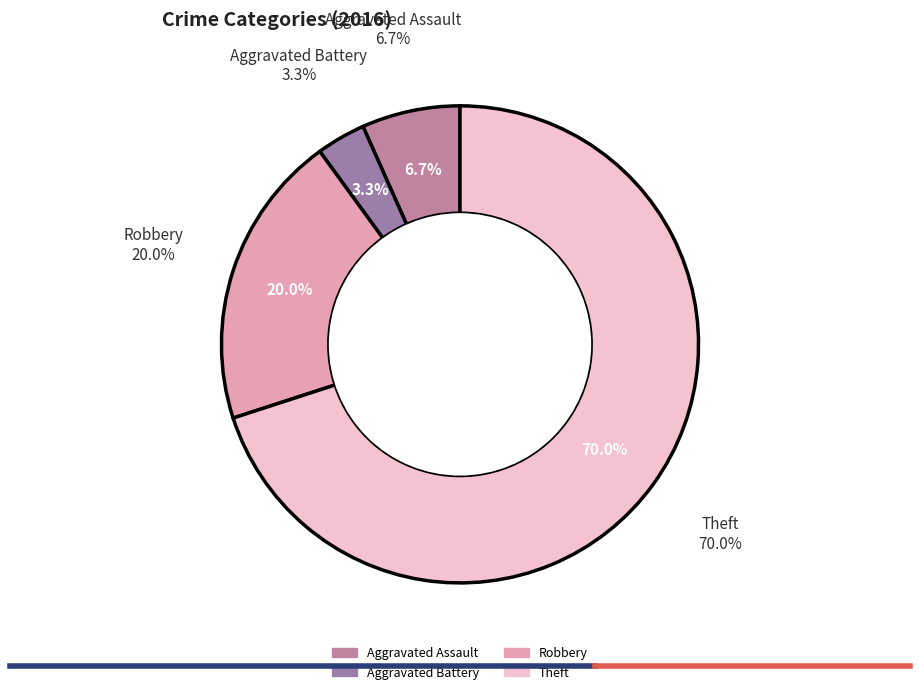

To the nearest percent, what portion does Aggravated Assault represent?

7%